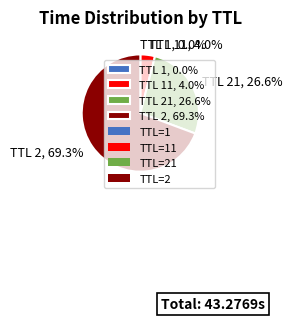

Is there a majority slice in this chart?

Yes